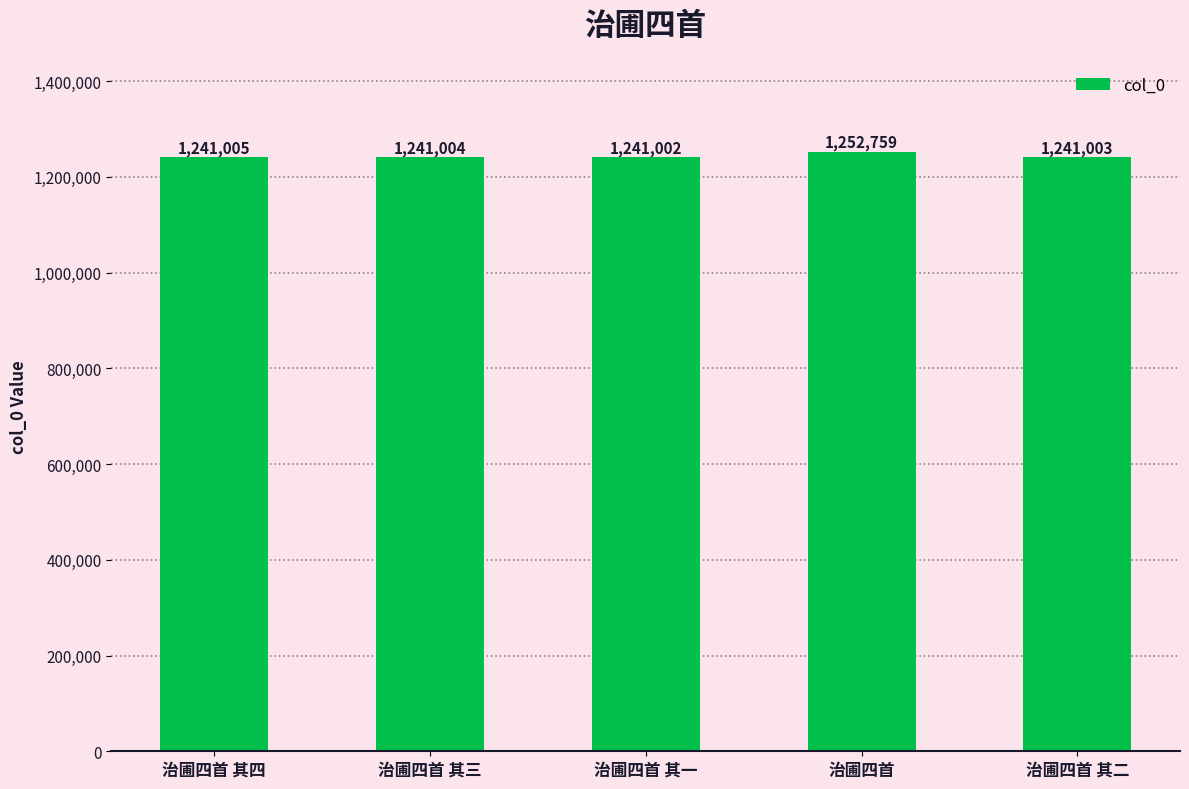

What is the approximate value at 治圃四首 其一?

1241002